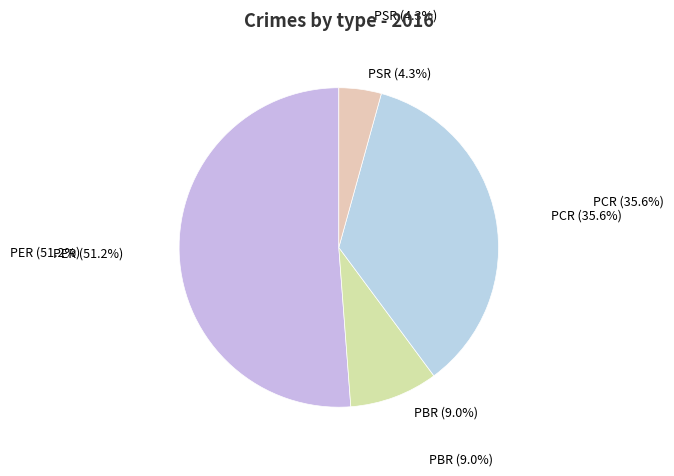

Is there a majority slice in this chart?

Yes